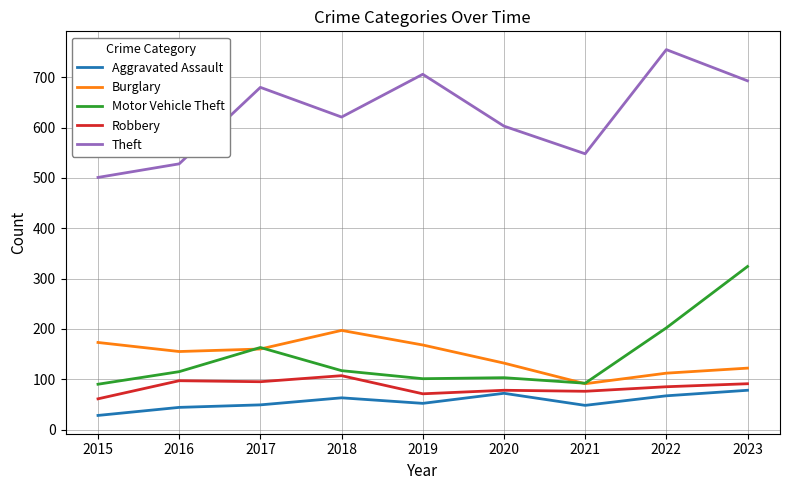

What value does the Robbery series have at 2017, to the nearest 10?

100